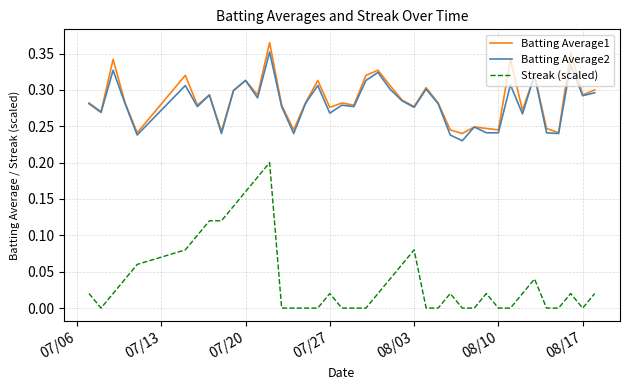

Which series has the widest spread of values?

Streak (scaled)